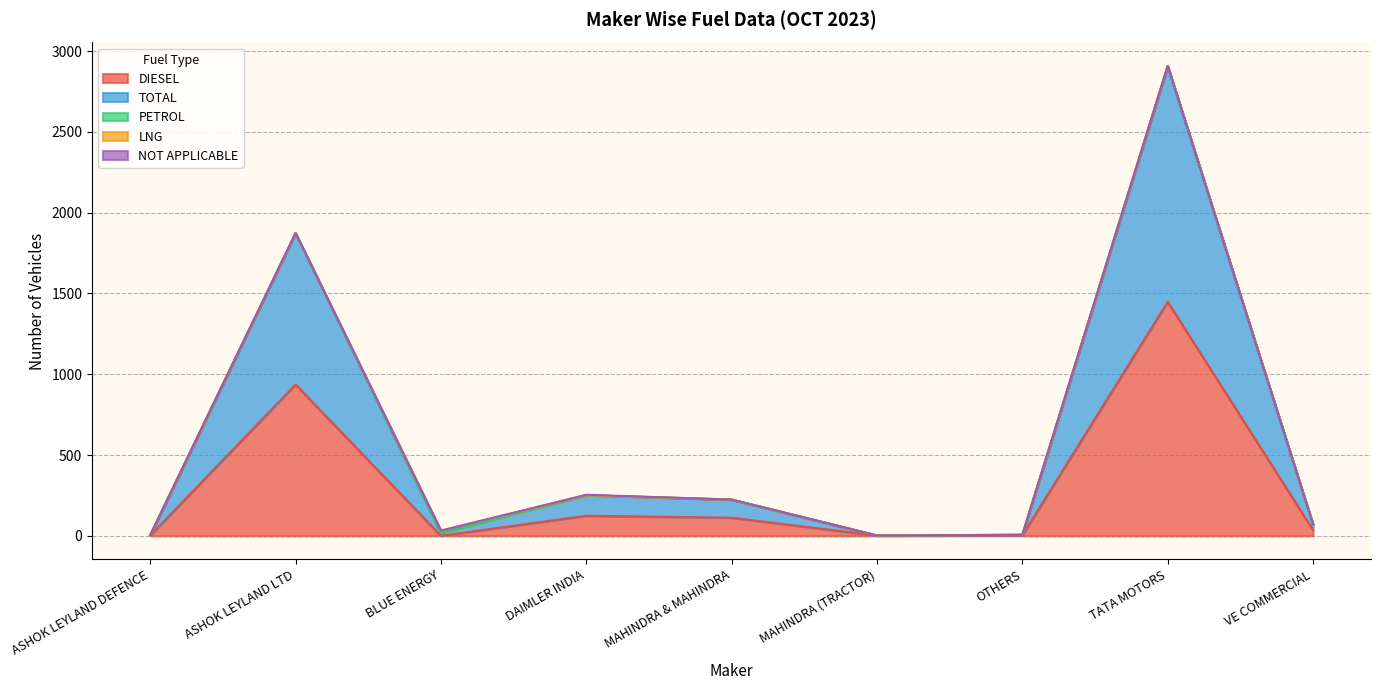

Which category has the highest value in the TOTAL series?

TATA MOTORS